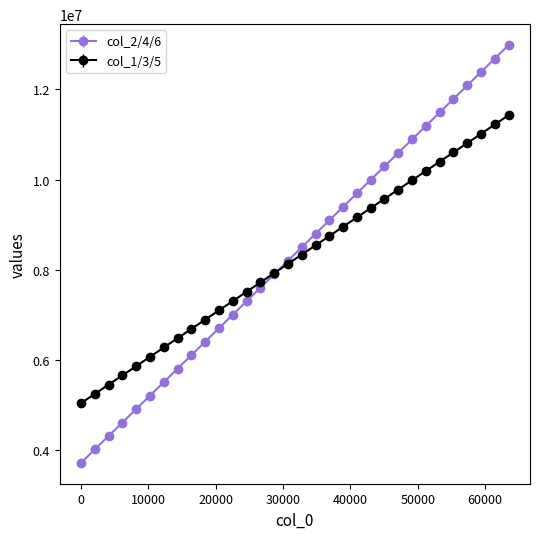

Which series has the widest spread of values?

col_2/4/6